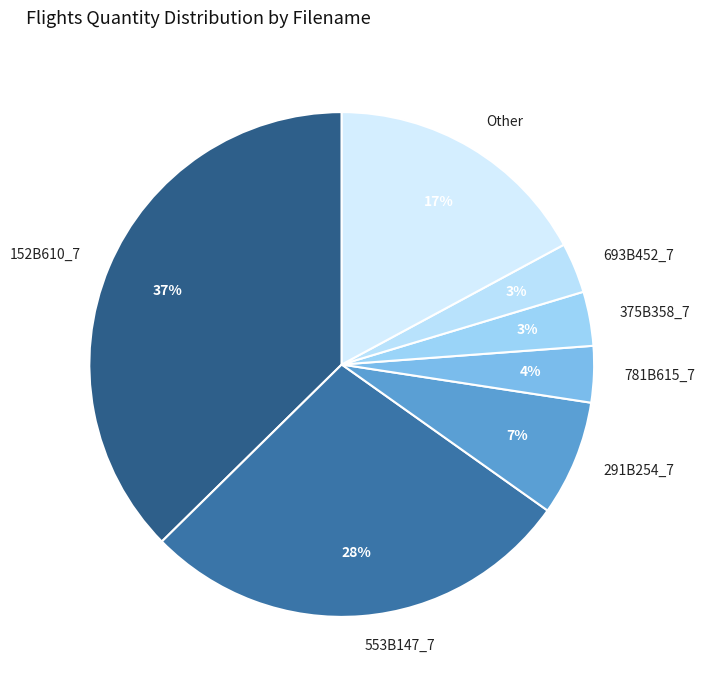

What percentage is the 291B254_7 slice, to the nearest percent?

7%